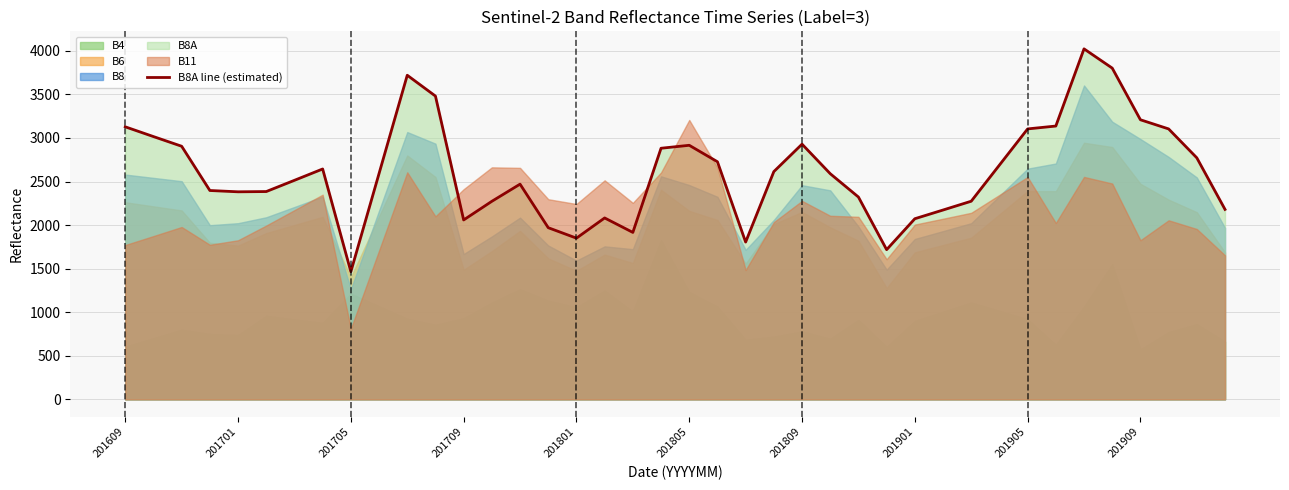

What is the difference between the second highest and second lowest values?

2084